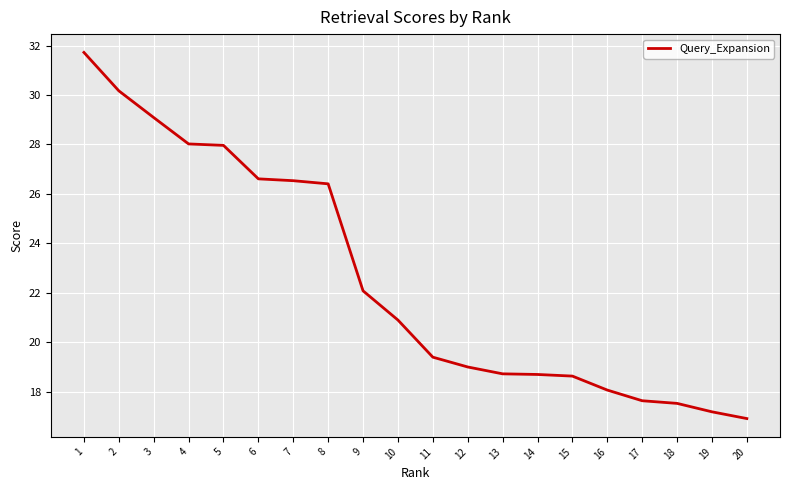

What is the difference between the second highest and minimum values?

13.3